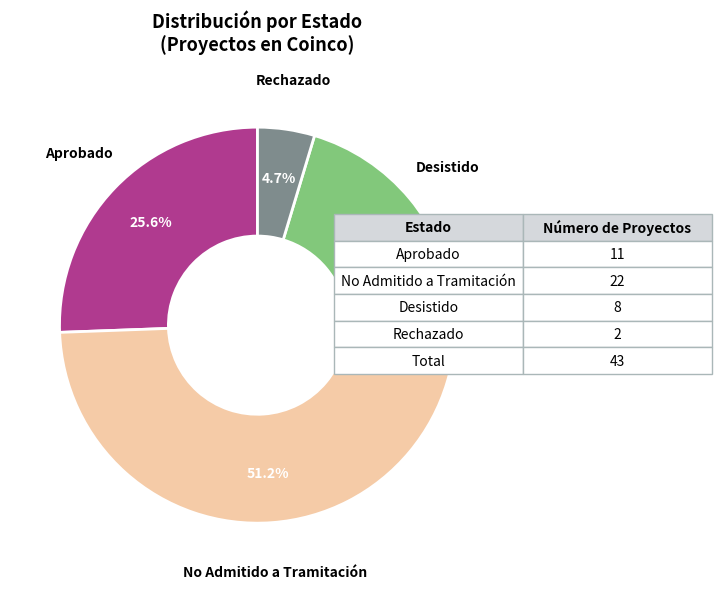

Is there a majority slice in this chart?

Yes